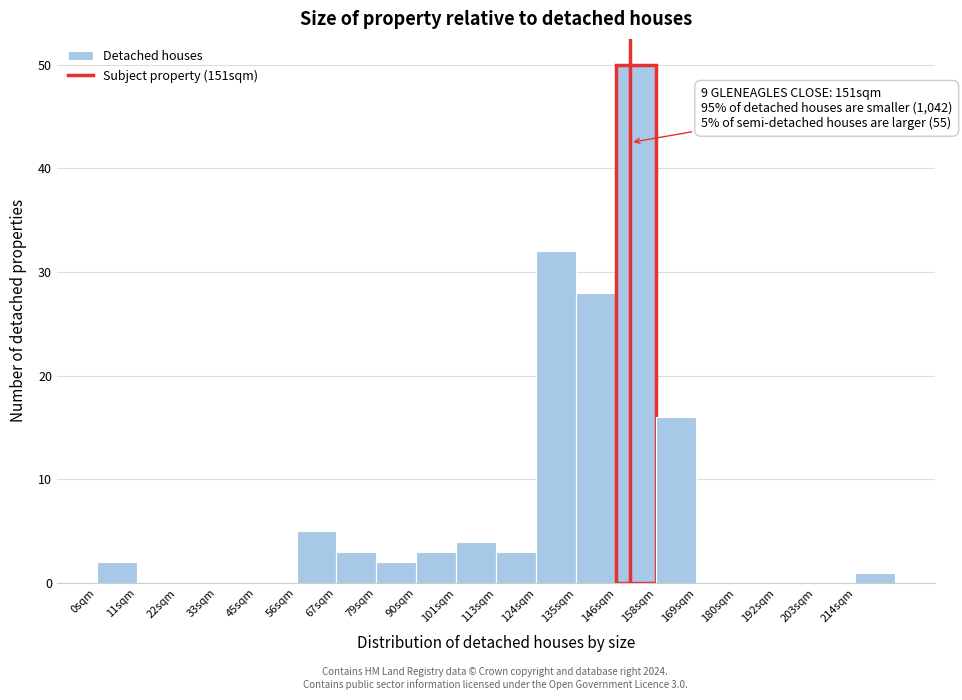

Over which range of the x-axis is the bar tallest?

146 to 158